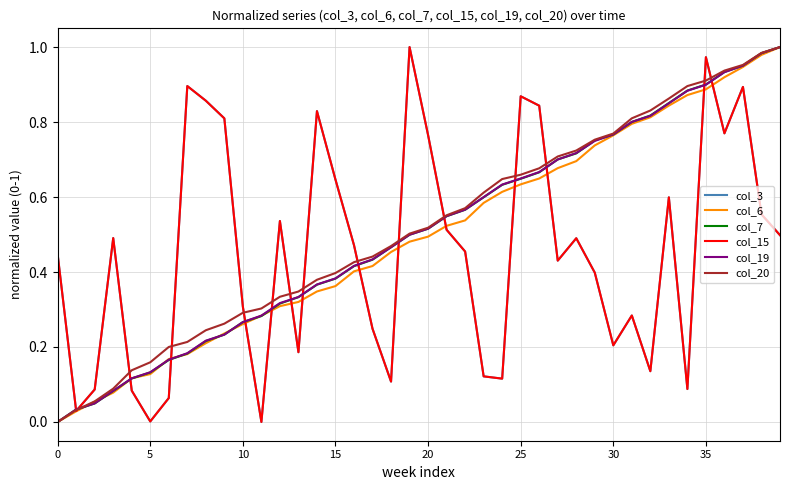

Is this an area chart (filled region under the line)?

No